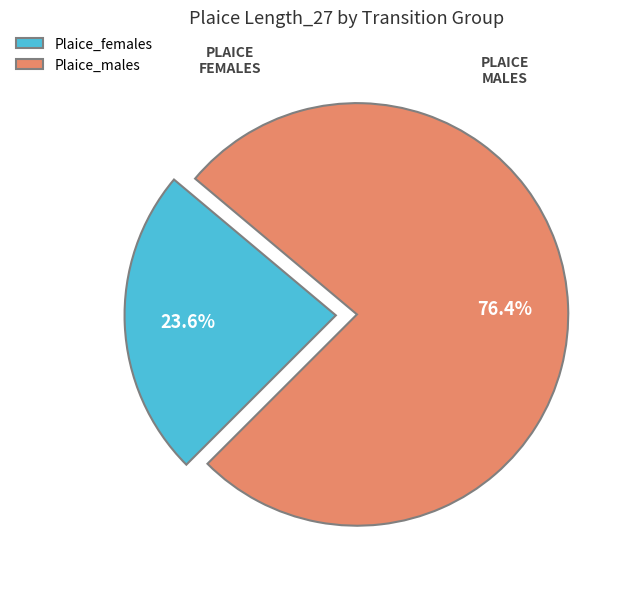

Is Plaice_males the majority of the pie?

Yes